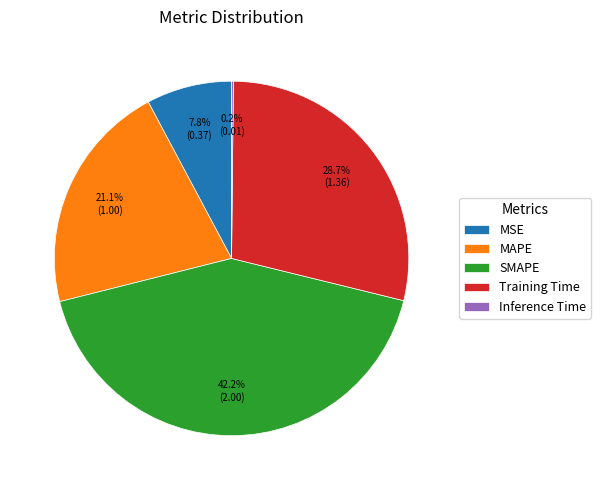

How much of the chart is everything except SMAPE?

57.8%